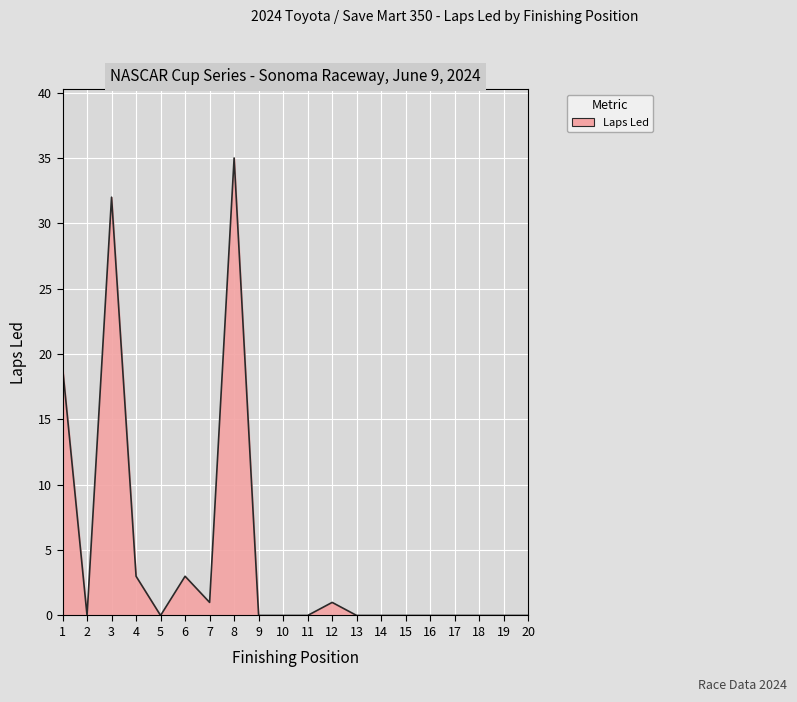

What is the greatest value displayed?

35